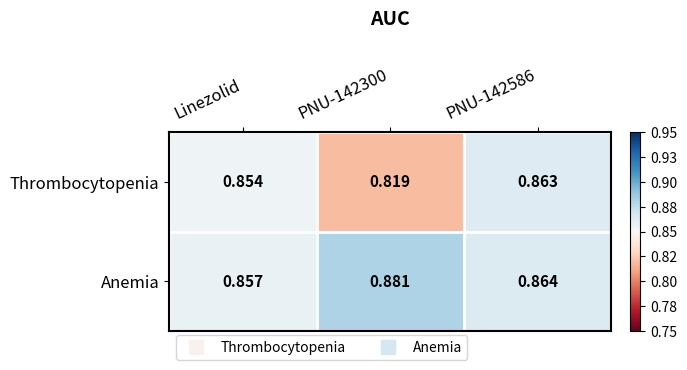

At which category does the chart reach its peak across all series?

PNU-142300